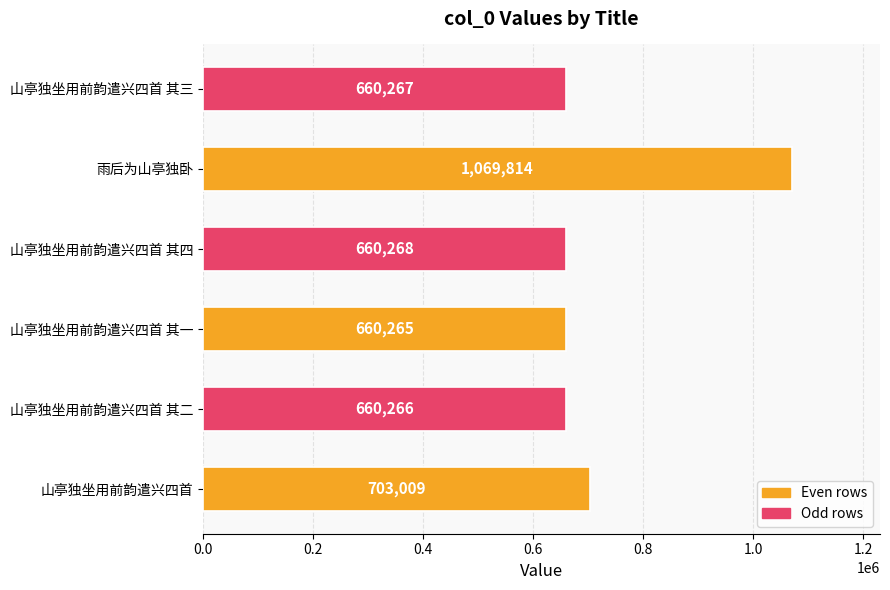

Rank the categories by value from lowest to highest.

山亭独坐用前韵遣兴四首 其一, 山亭独坐用前韵遣兴四首 其二, 山亭独坐用前韵遣兴四首 其三, 山亭独坐用前韵遣兴四首 其四, 山亭独坐用前韵遣兴四首, 雨后为山亭独卧